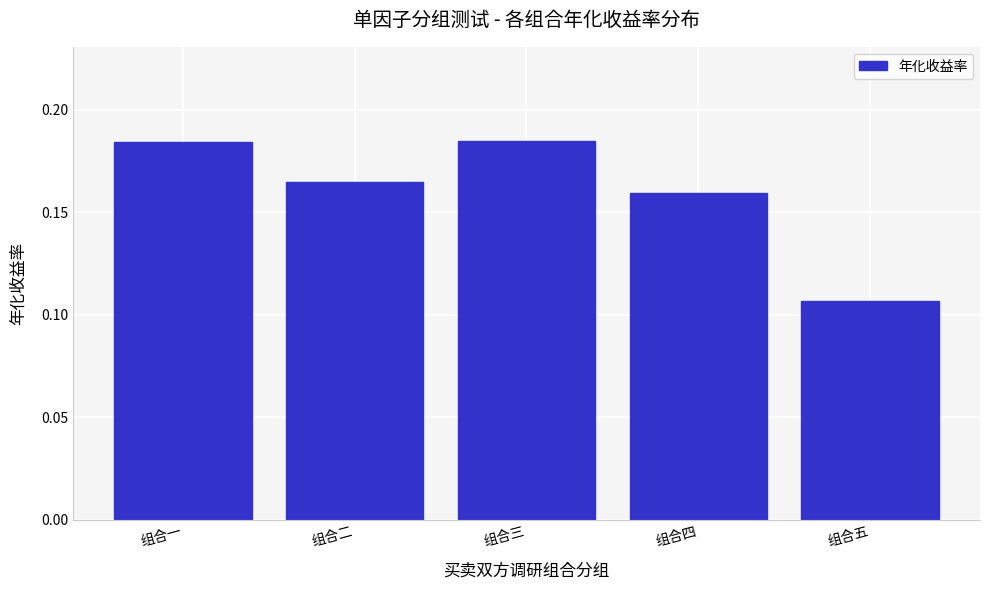

Which label corresponds to the smallest value in the chart?

组合五